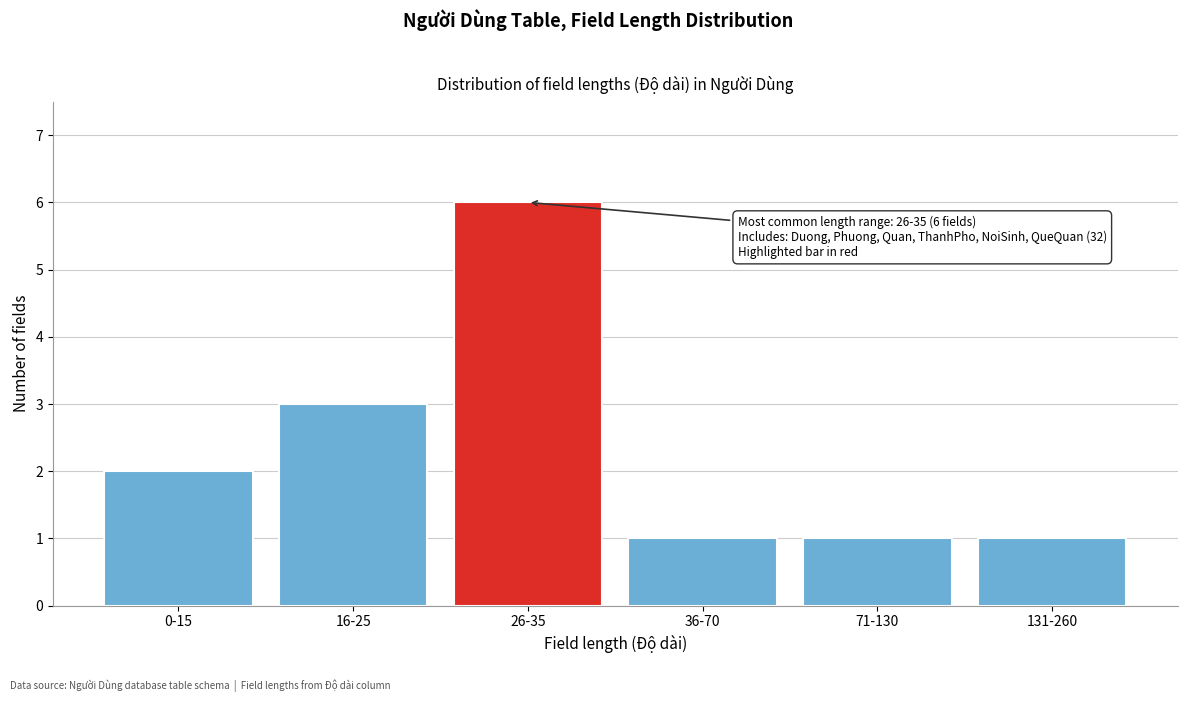

Reading left to right, list all the values displayed in this chart.

2	3	6	1	1	1